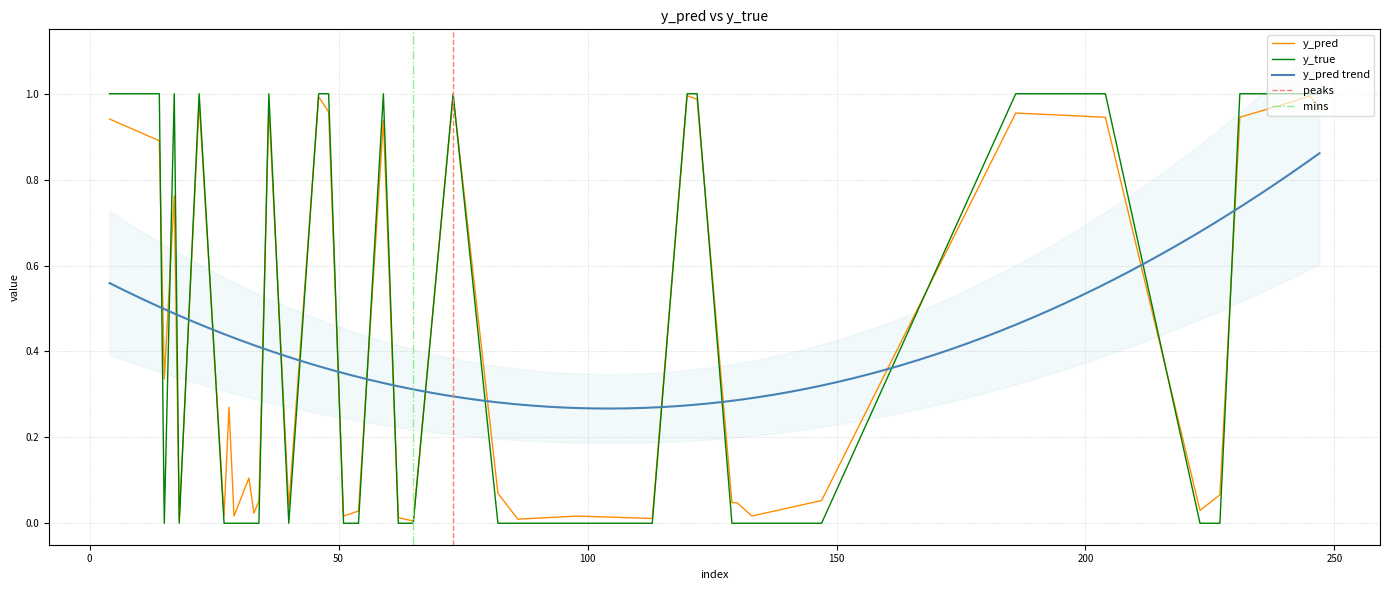

Rank the series by their maximum value, from lowest to highest.

y_pred, y_true